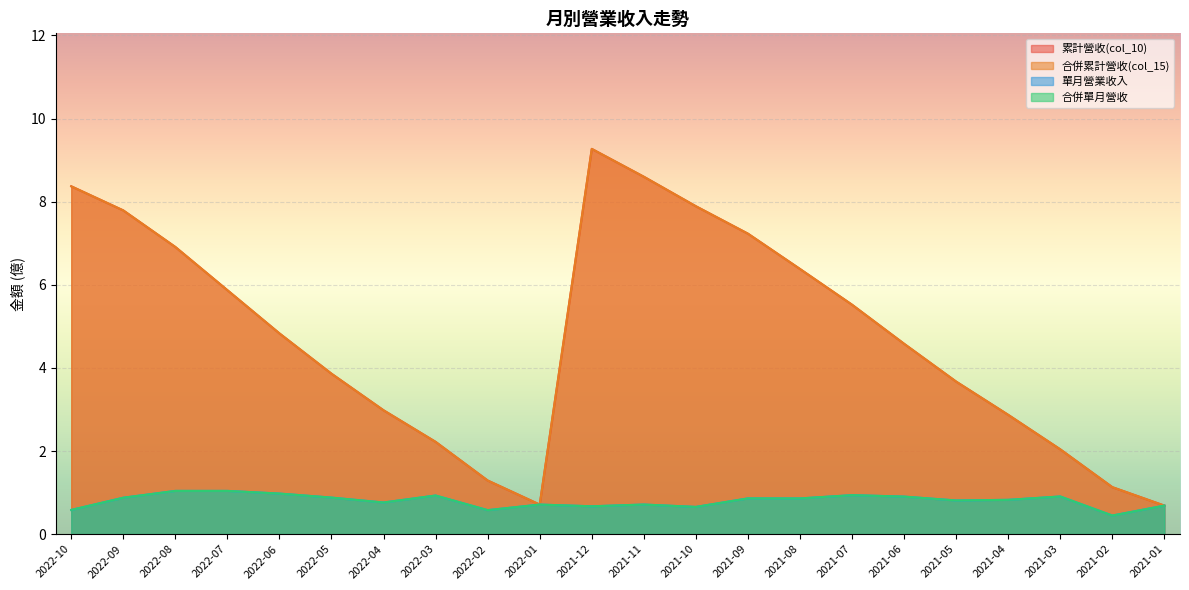

What is the difference between the 合併累計營收(col_15) values at 2022-07 and 2021-09?

1.4